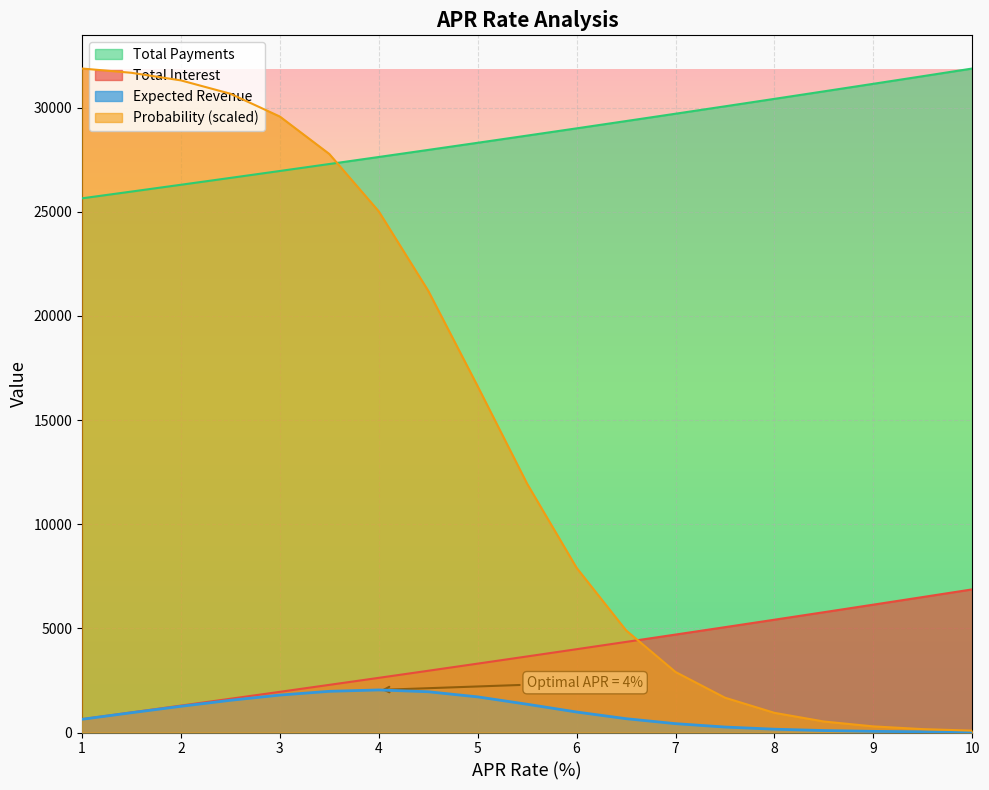

List the series in order of their peak value, highest first.

Total Interest, Probability, Total Payments, Expected Revenue